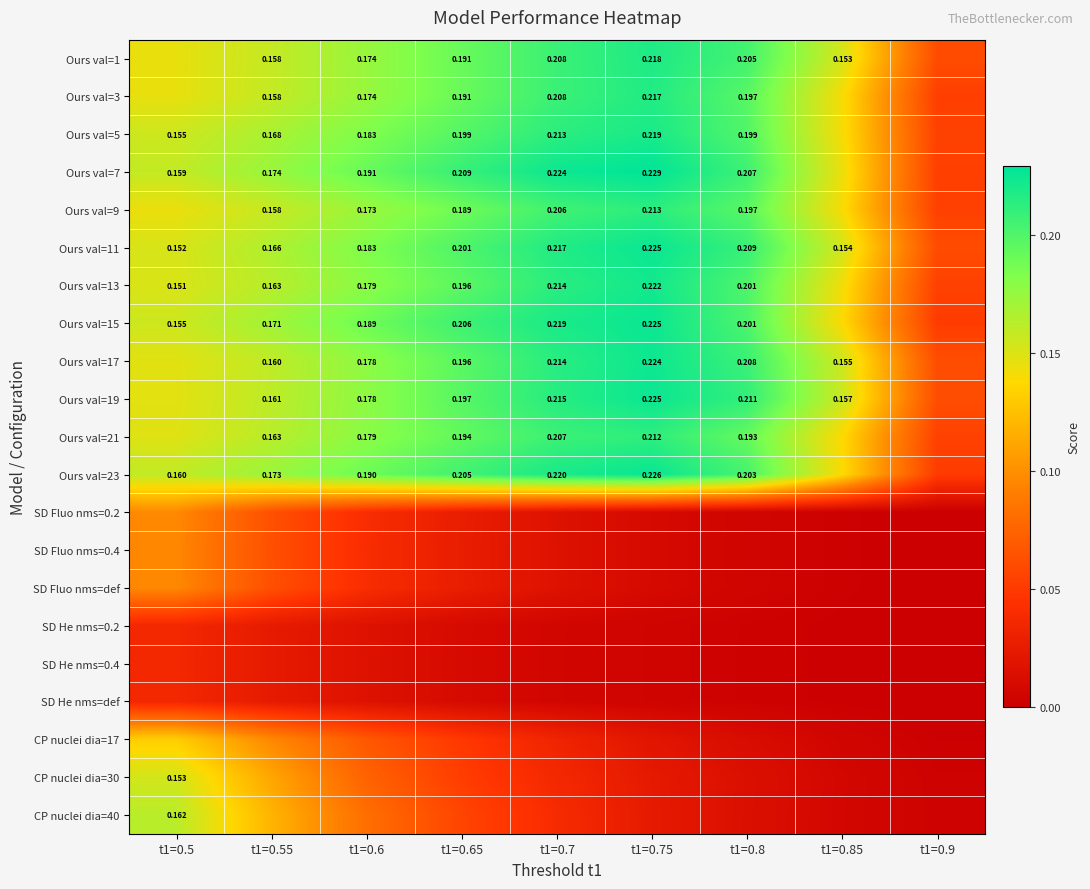

True or false: SD He nms=0.4 has a value of 0.0 at t1=0.55.

False